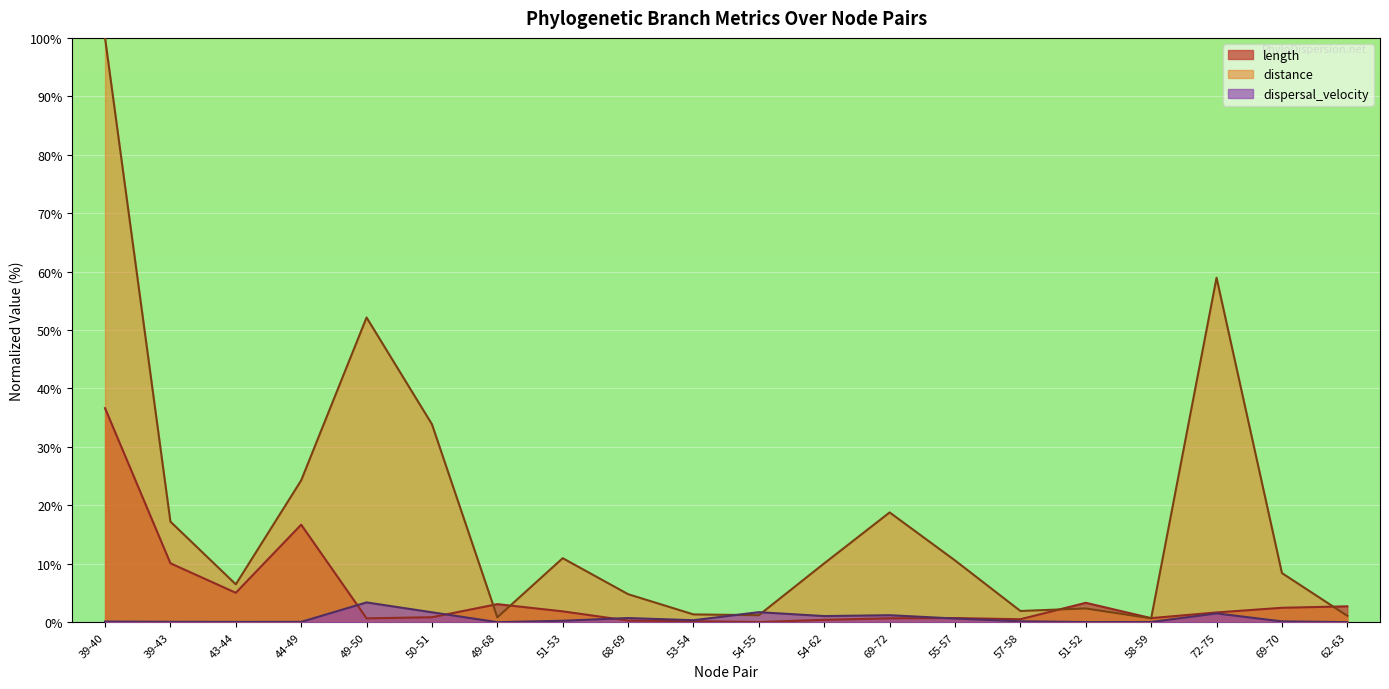

Reading left to right, what are all the values shown in this chart?

length: 39-40=36.6	39-43=10.1	43-44=5.0	44-49=16.7	49-50=0.7	50-51=0.9	49-68=3.1	51-53=1.9	68-69=0.3	53-54=0.2	54-55=0.0	54-62=0.4	69-72=0.7	55-57=0.7	57-58=0.5	51-52=3.3	58-59=0.7	72-75=1.7	69-70=2.5	62-63=2.7
distance: 39-40=100.0	39-43=17.2	43-44=6.5	44-49=24.3	49-50=52.1	50-51=33.9	49-68=0.8	51-53=11.0	68-69=4.8	53-54=1.3	54-55=1.2	54-62=10.1	69-72=18.8	55-57=10.6	57-58=1.9	51-52=2.4	58-59=0.7	72-75=59.0	69-70=8.4	62-63=1.1
dispersal_velocity: 39-40=0.1	39-43=0.1	43-44=0.1	44-49=0.1	49-50=3.4	50-51=1.7	49-68=0.0	51-53=0.3	68-69=0.7	53-54=0.3	54-55=1.7	54-62=1.1	69-72=1.2	55-57=0.6	57-58=0.2	51-52=0.0	58-59=0.0	72-75=1.5	69-70=0.1	62-63=0.0